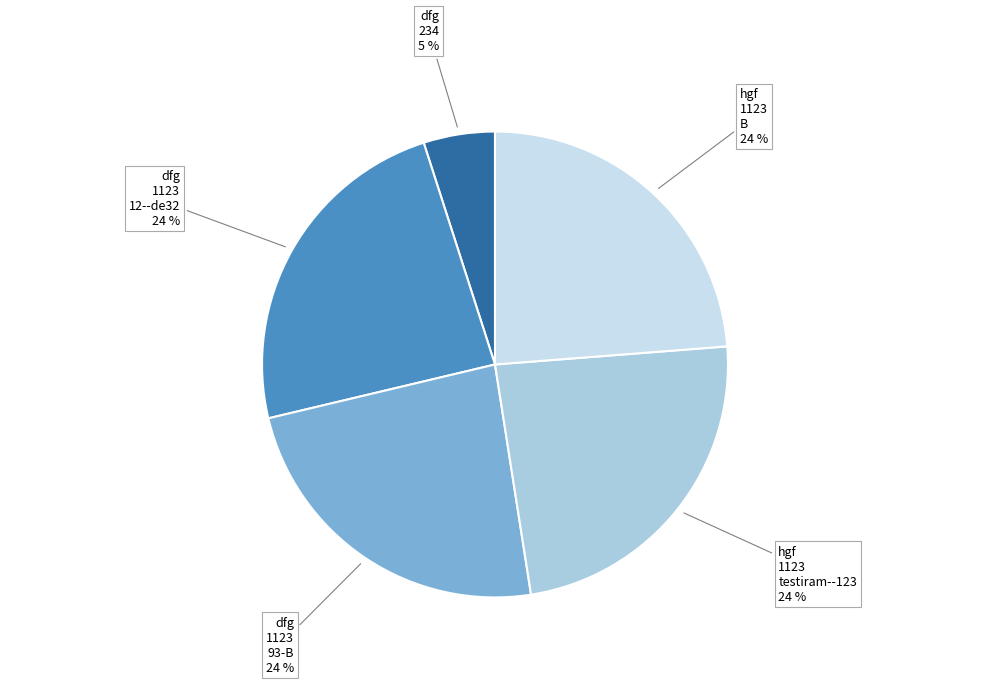

True or false: hgf 1123 B 24 % accounts for 36% of the total.

False